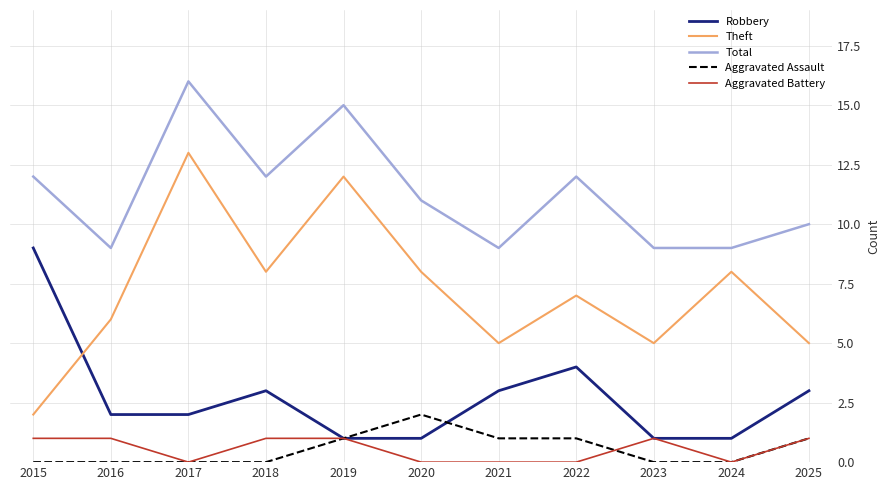

Count the number of data series in this chart.

5